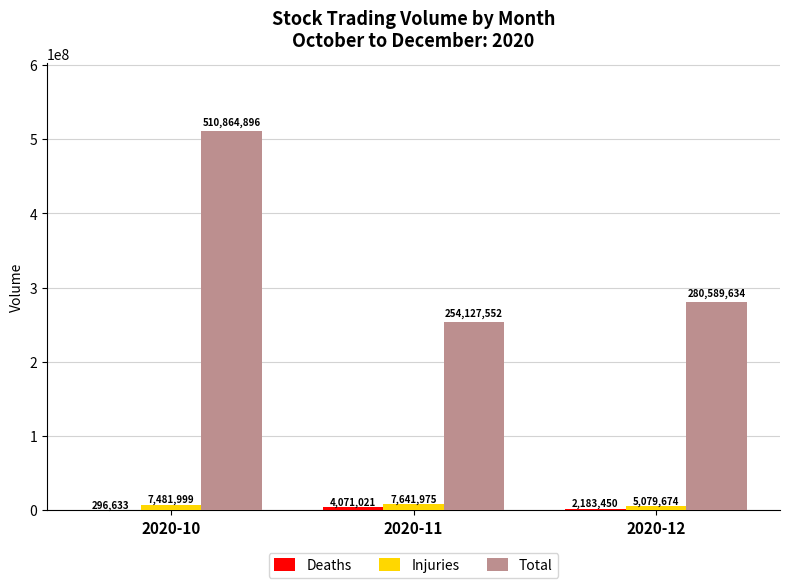

Is it true that Total equals 354361293 at 2020-10?

False